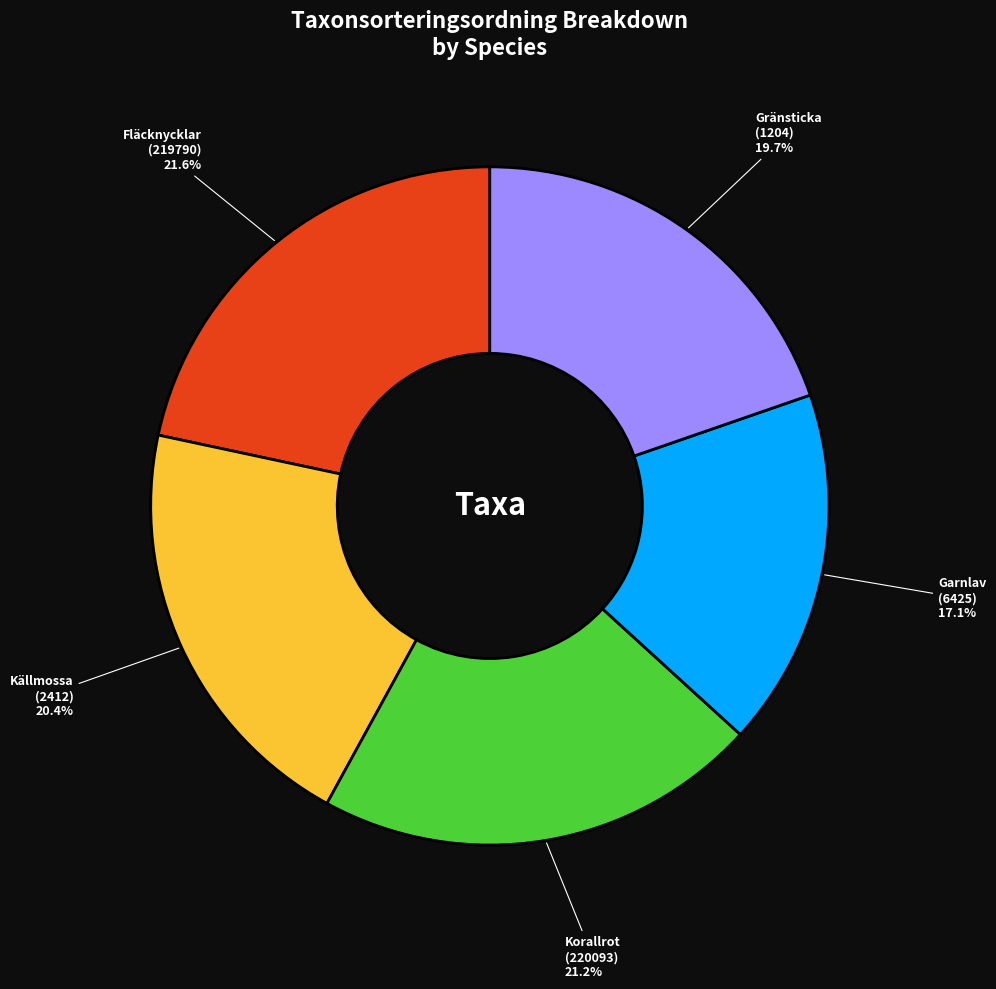

Do Korallrot (220093) and Gränsticka (1204) together represent more than half of the pie?

No